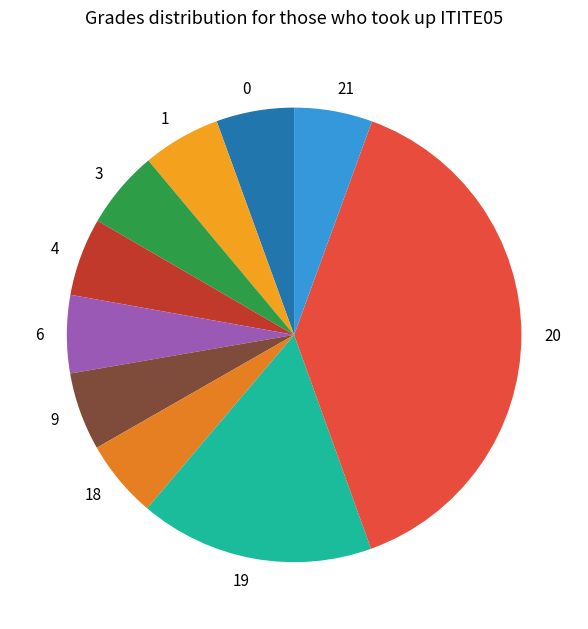

Which has a higher value, 0 or 20?

20